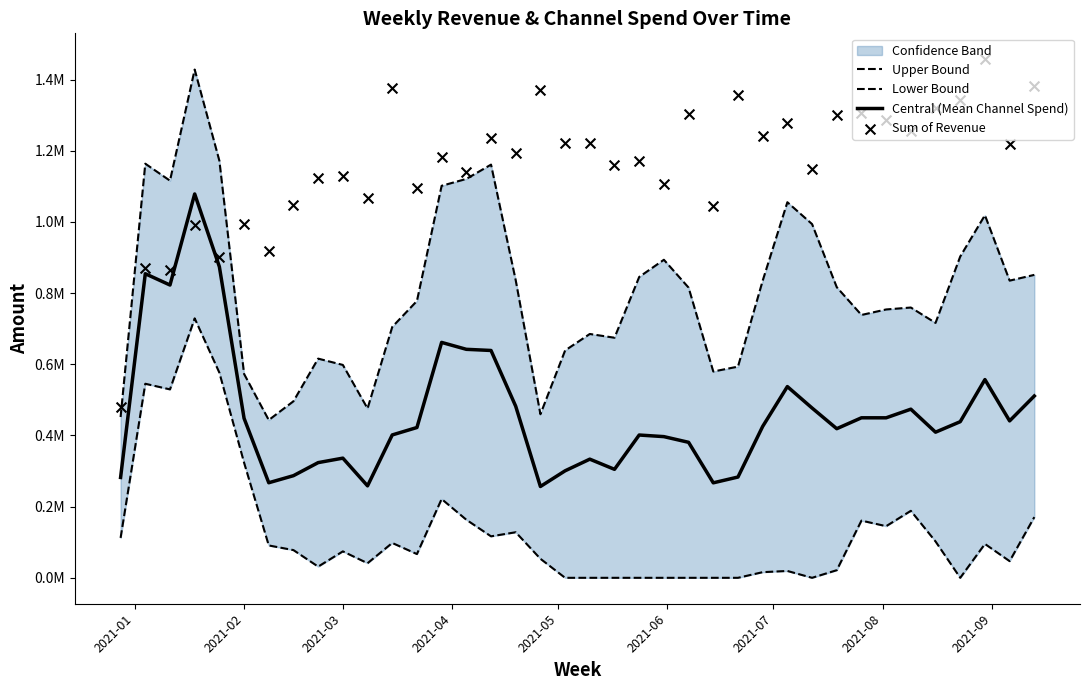

At how many categories does at least one series exceed 493889?

37